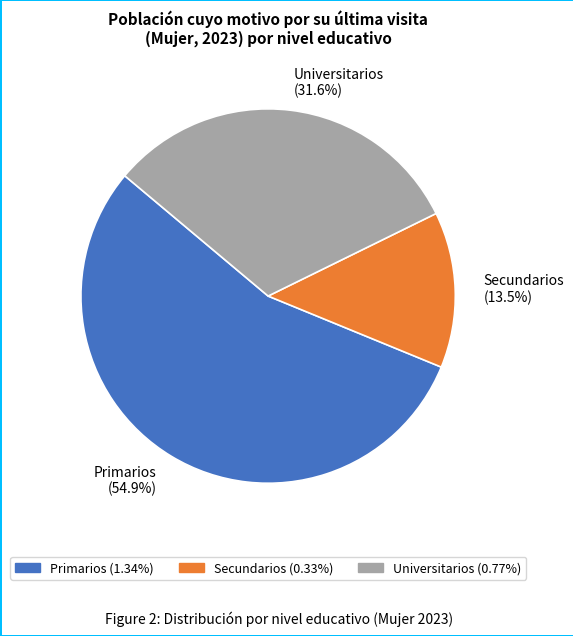

To the nearest percent, what is the difference between the Universitarios and Secundarios slice percentages?

18%